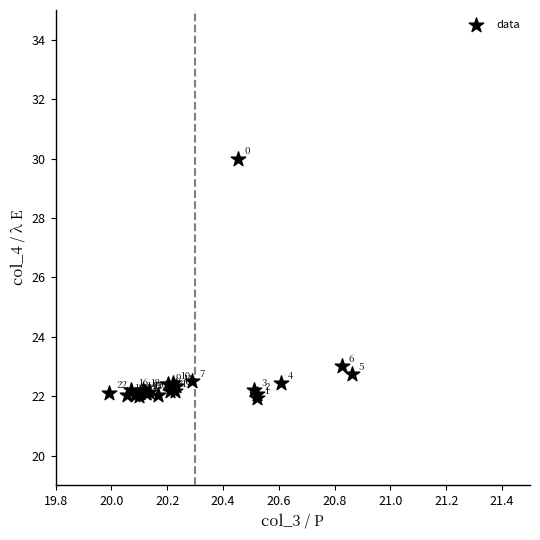

What Y value in the scatter plot is closest to 25?

23.0